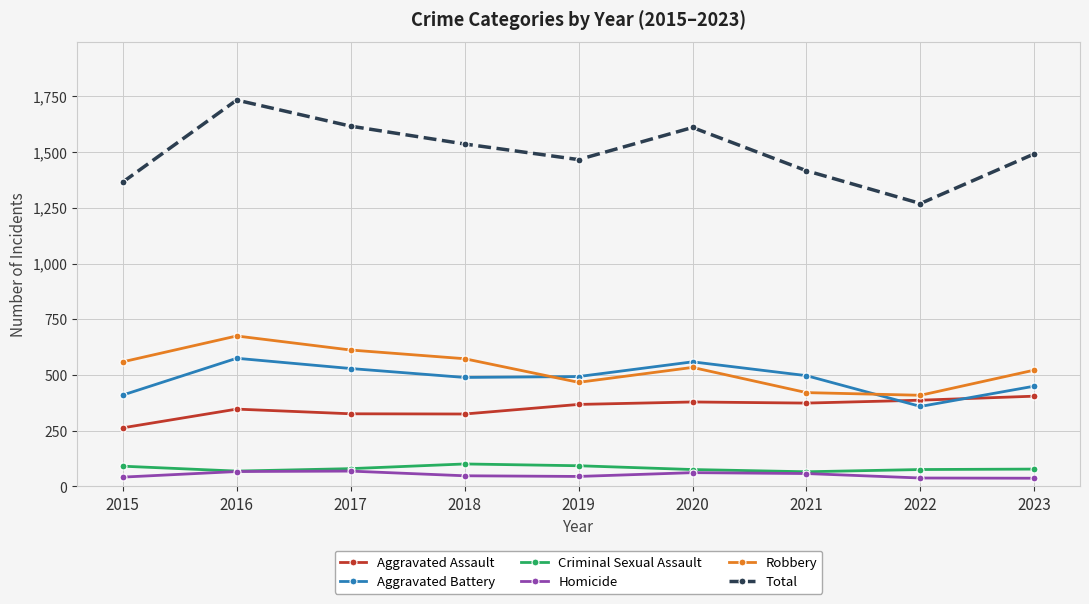

At how many categories does at least one series exceed 1356?

8